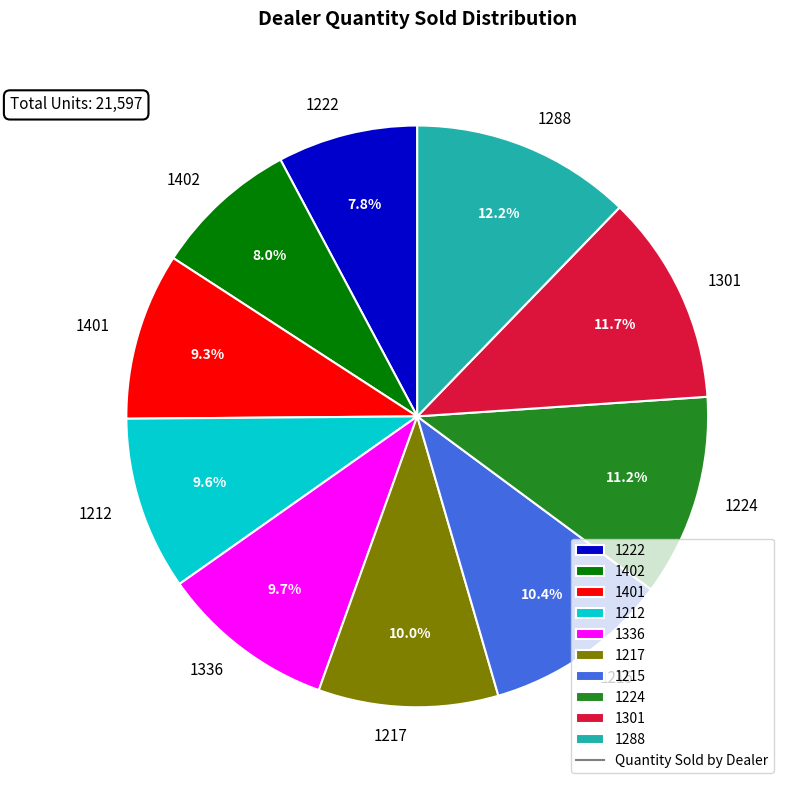

Which slice is the largest?

1288